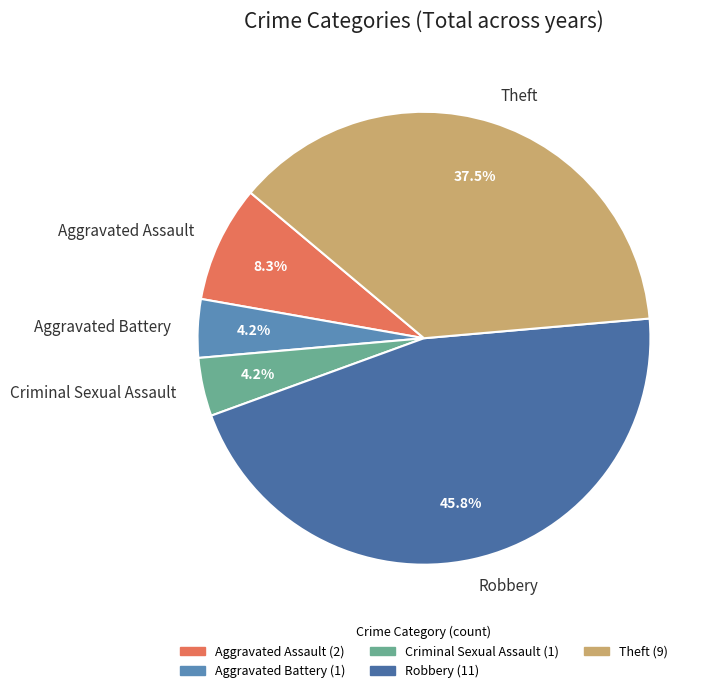

Combined, what portion of the pie is Criminal Sexual Assault and Robbery?

50.0%